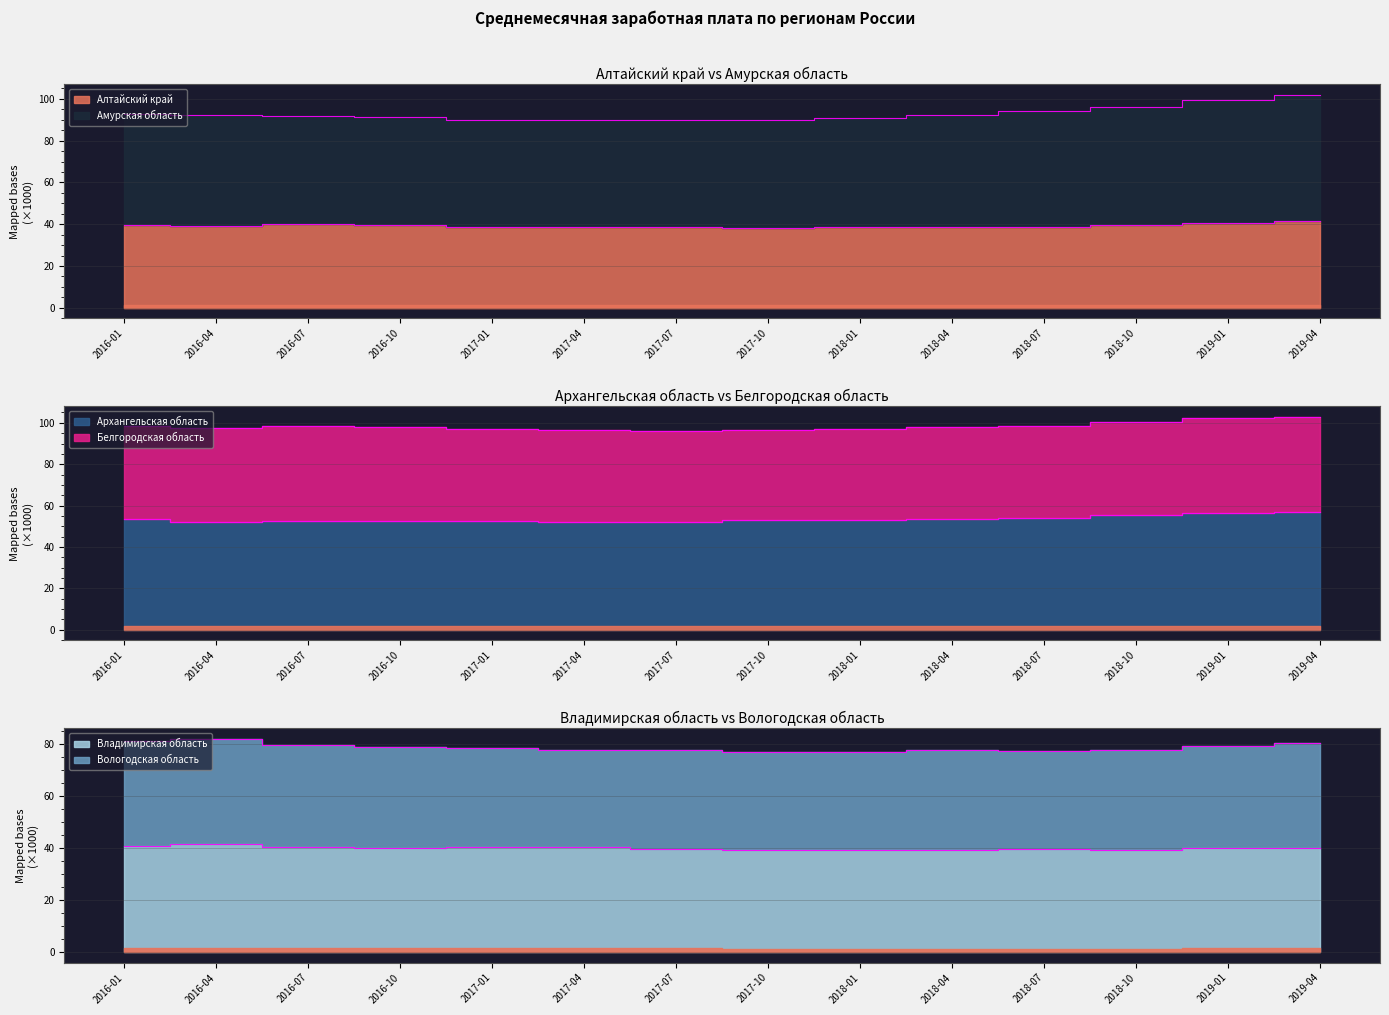

The Алтайский край series shows 40.7 at 2019-01. True or false?

True